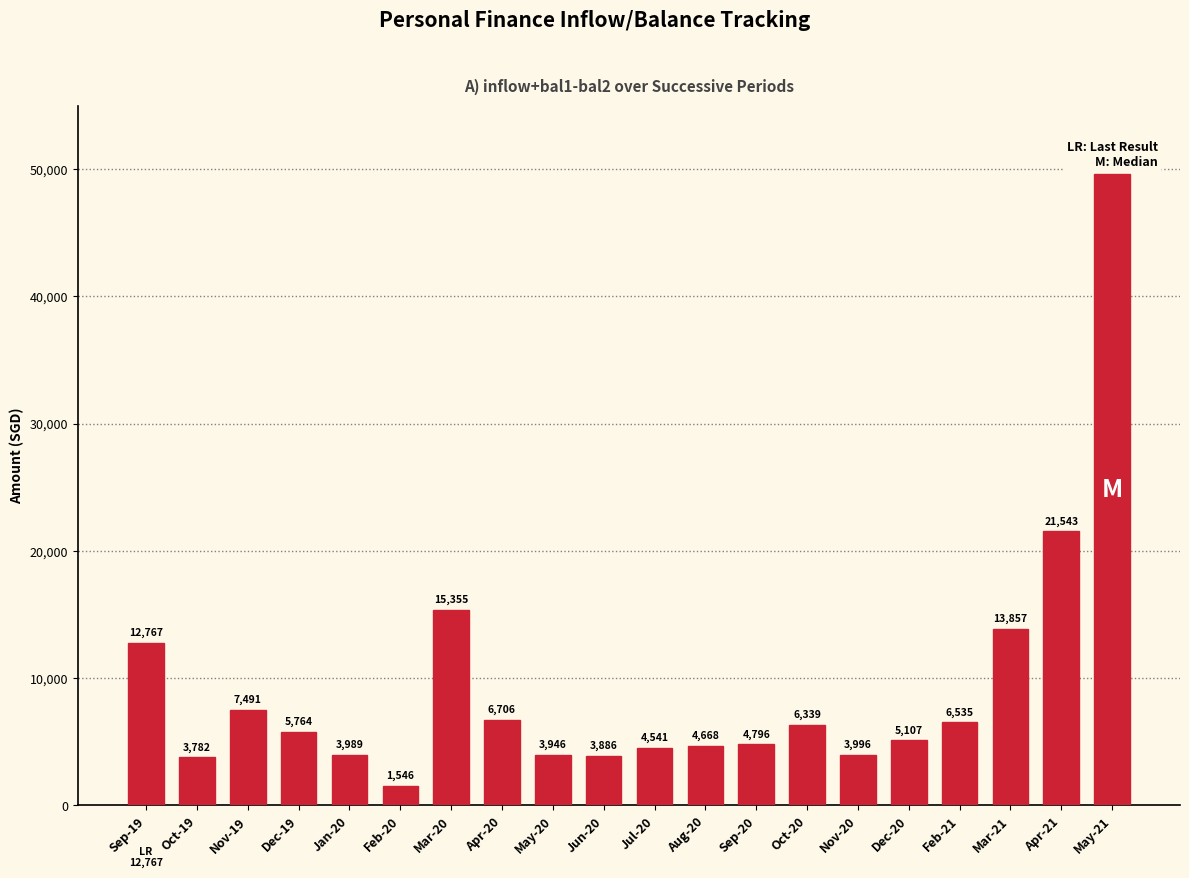

The chart shows a value of 3764.6 at Dec-19. True or false?

False